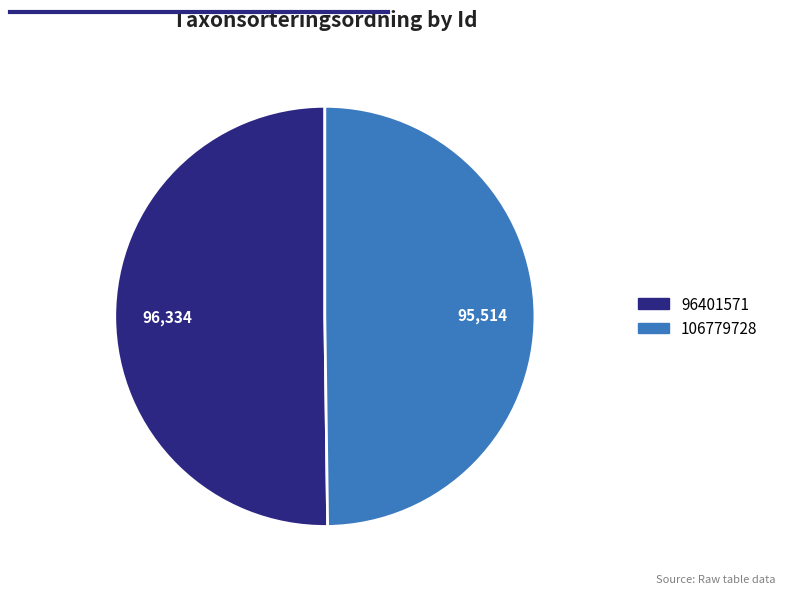

Is it true that 96401571 is 57% of the pie?

False